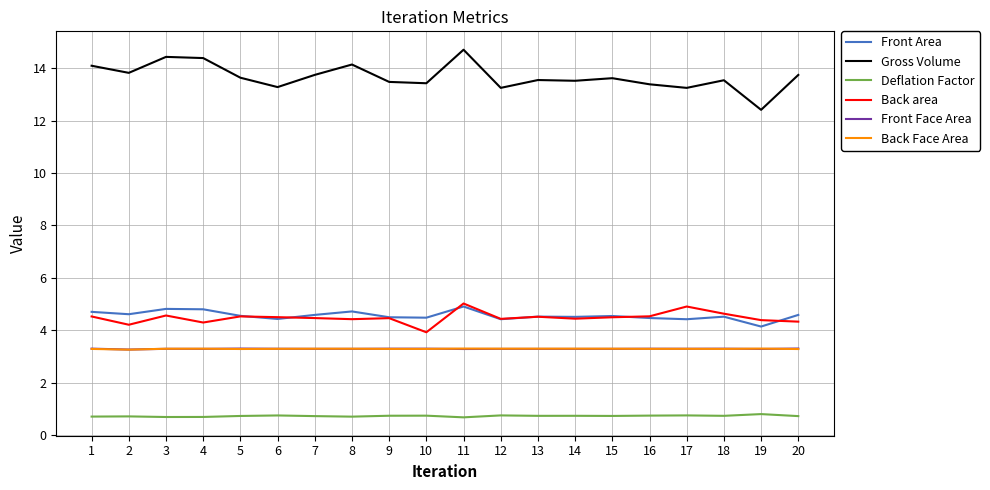

Count the number of categories in the chart.

20